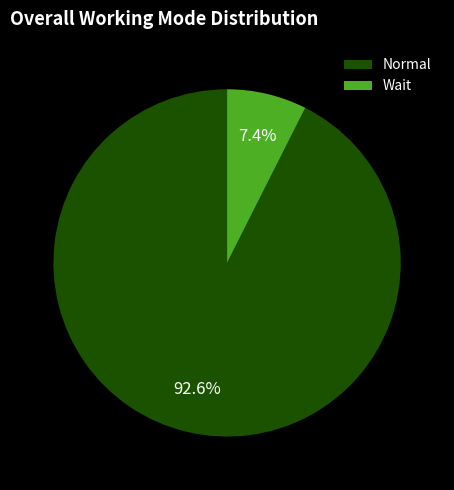

Is there a majority slice in this chart?

Yes